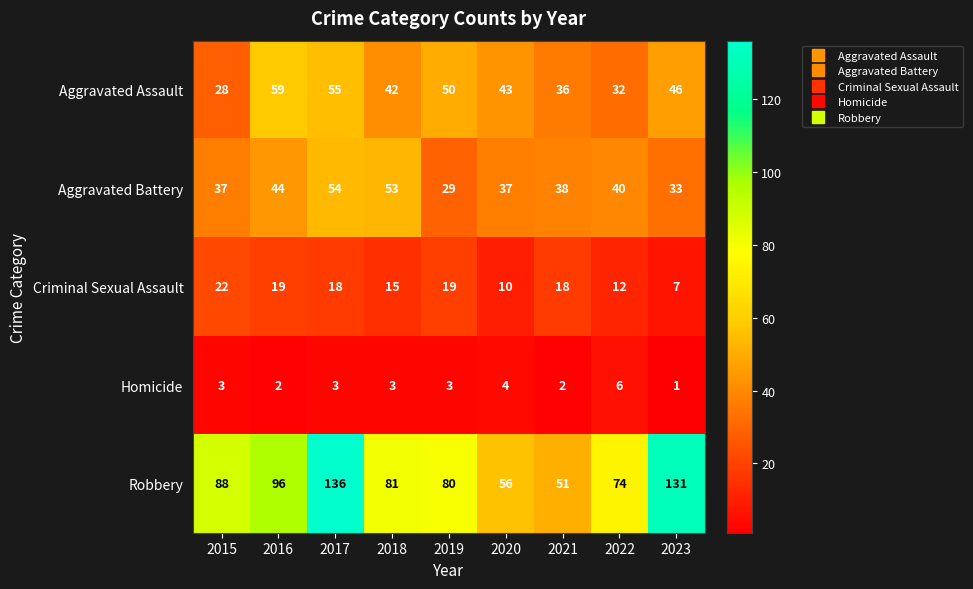

Which series has the largest range (max minus min)?

Robbery